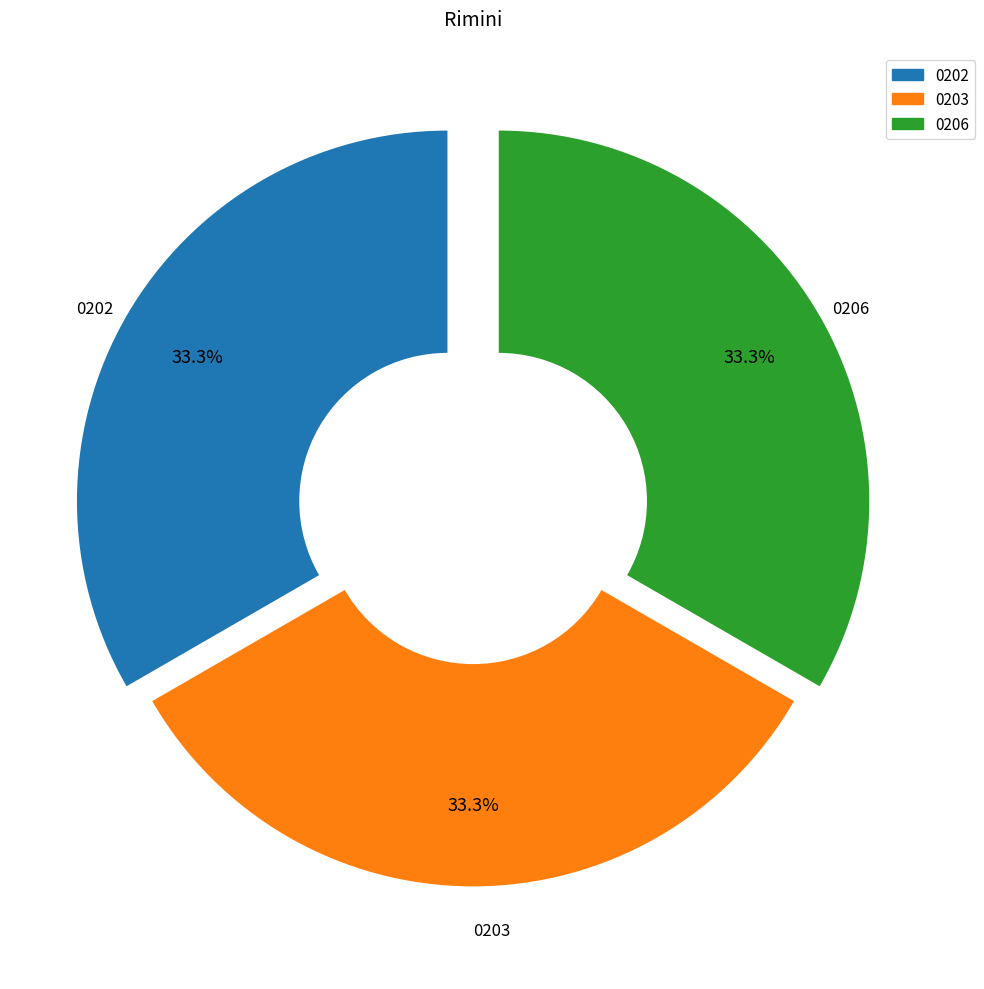

Does any single category account for the majority?

No